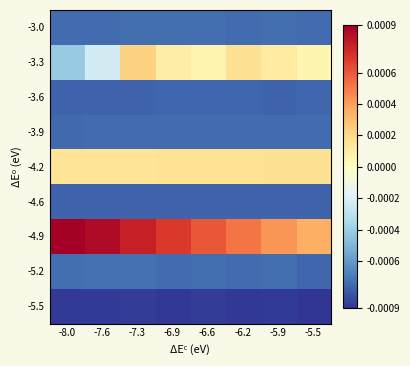

At which category is the sum across all series the highest?

-7.3